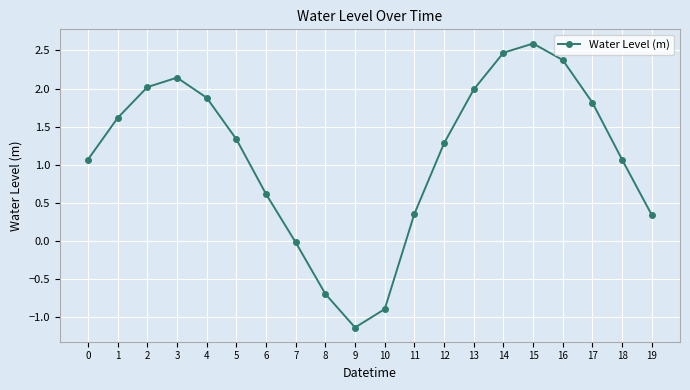

What is the greatest value displayed?

2.6